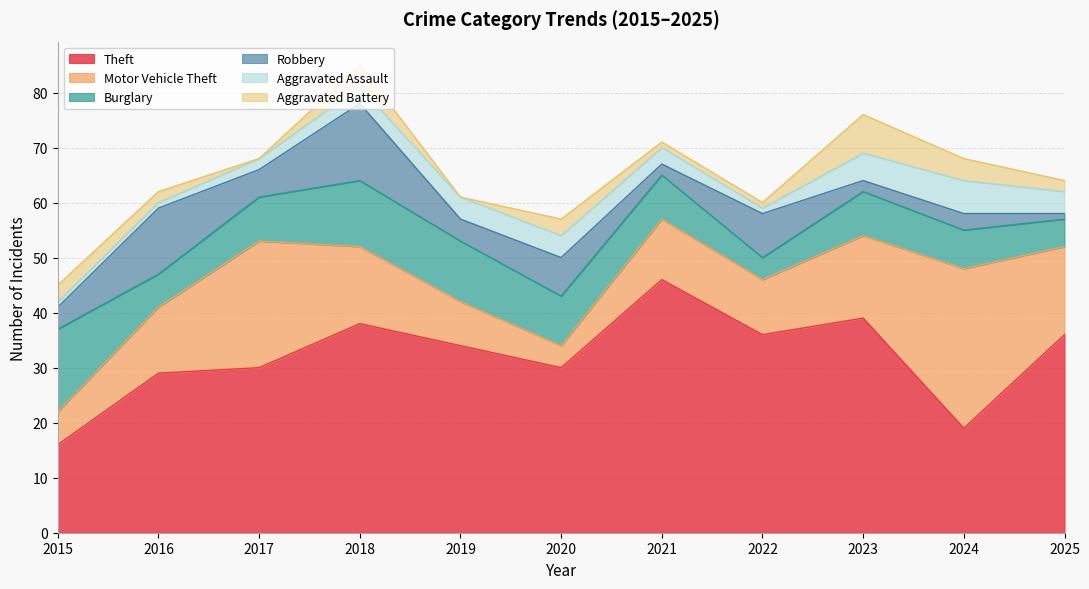

Where is Robbery nearest to the value 7?

2020